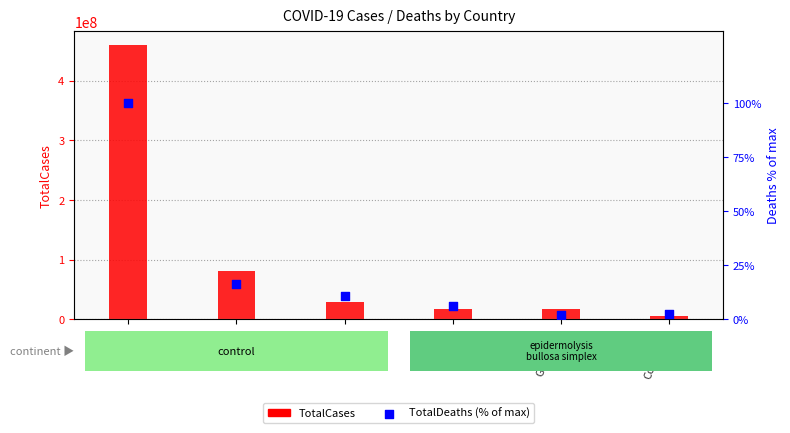

At which category is the sum across all series the highest?

World